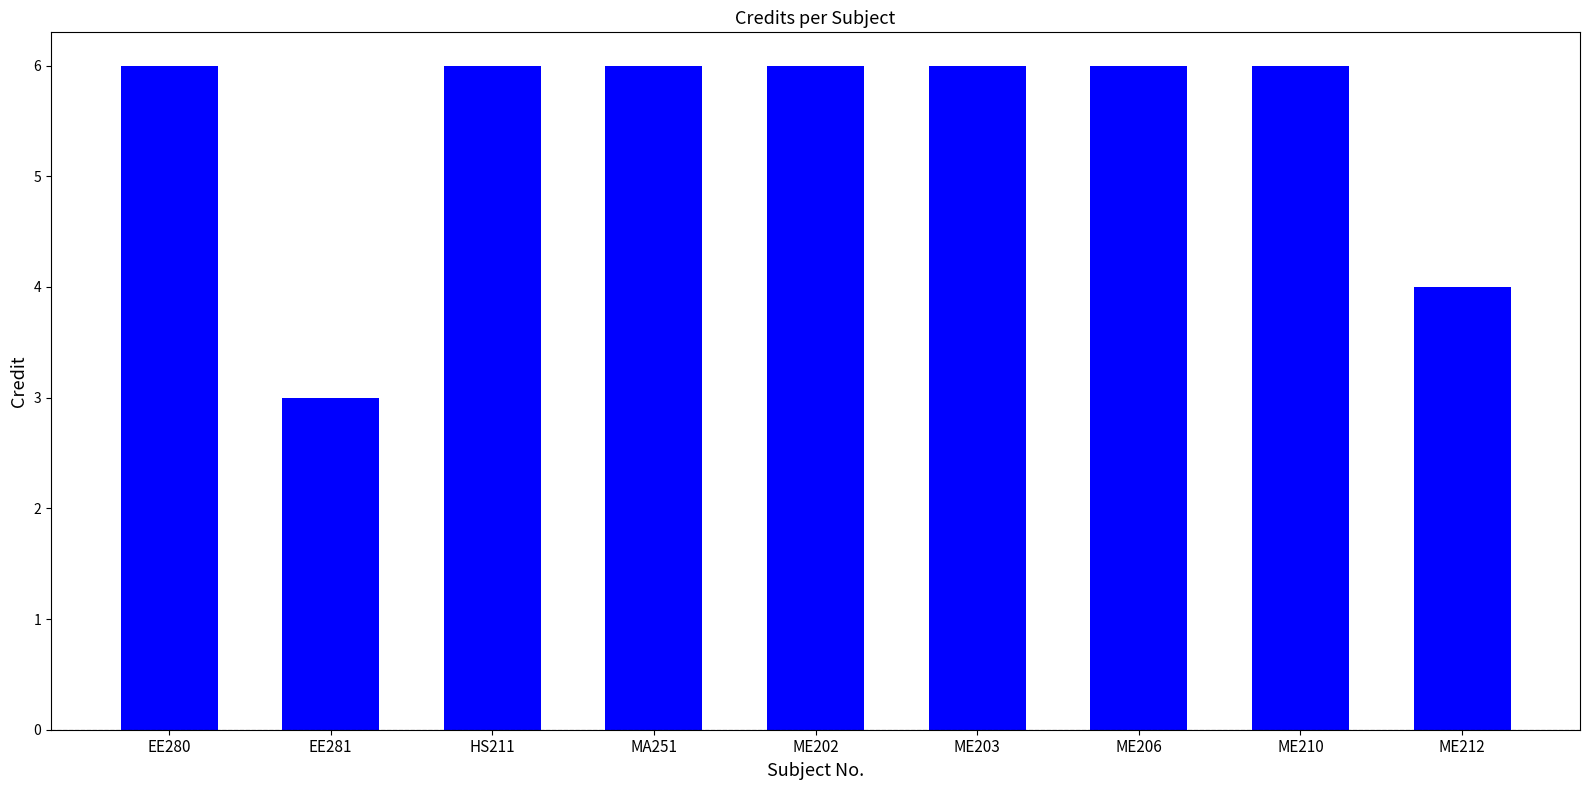

True or false: the data shows 6 at HS211.

True